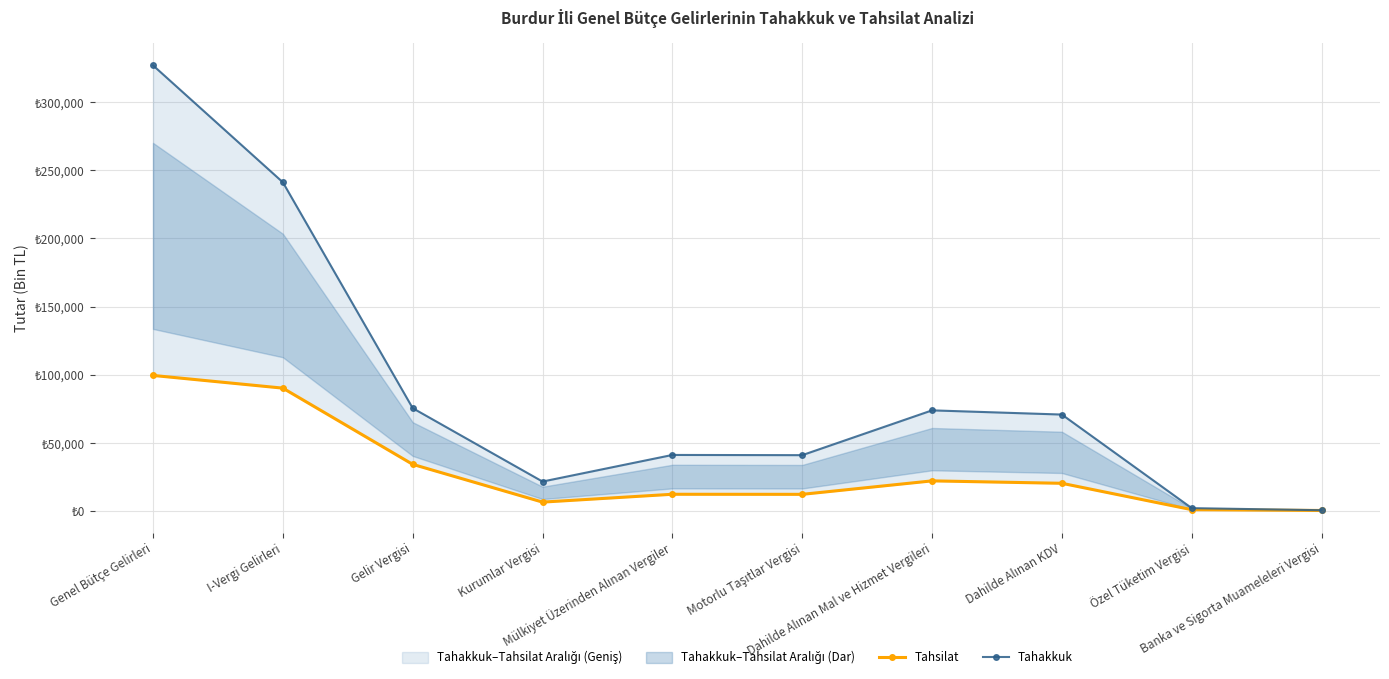

At which category does the chart reach its minimum across all series?

Banka ve Sigorta Muameleleri Vergisi